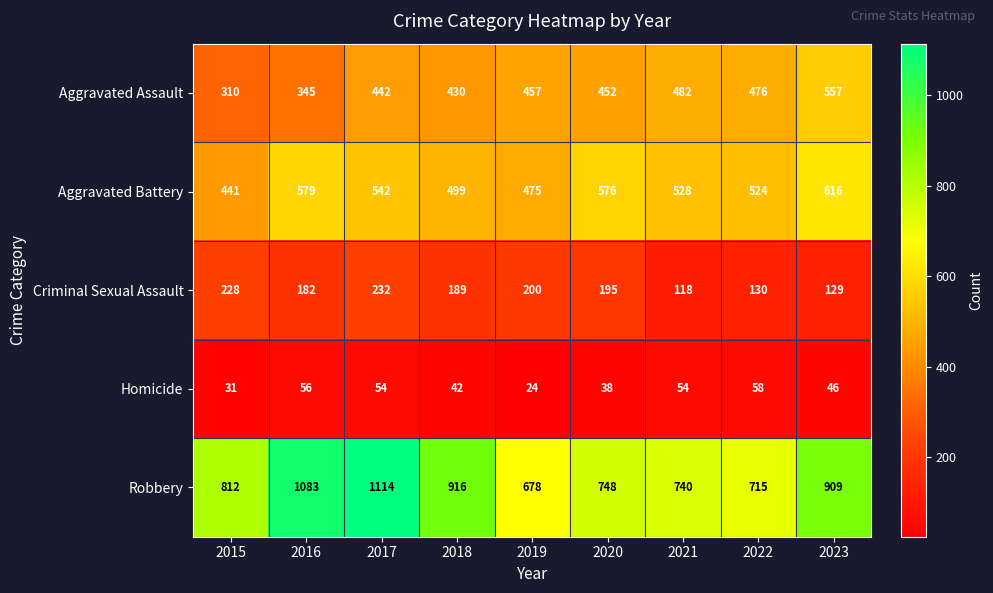

What is the approximate value of Criminal Sexual Assault at 2022, to the nearest 50?

150